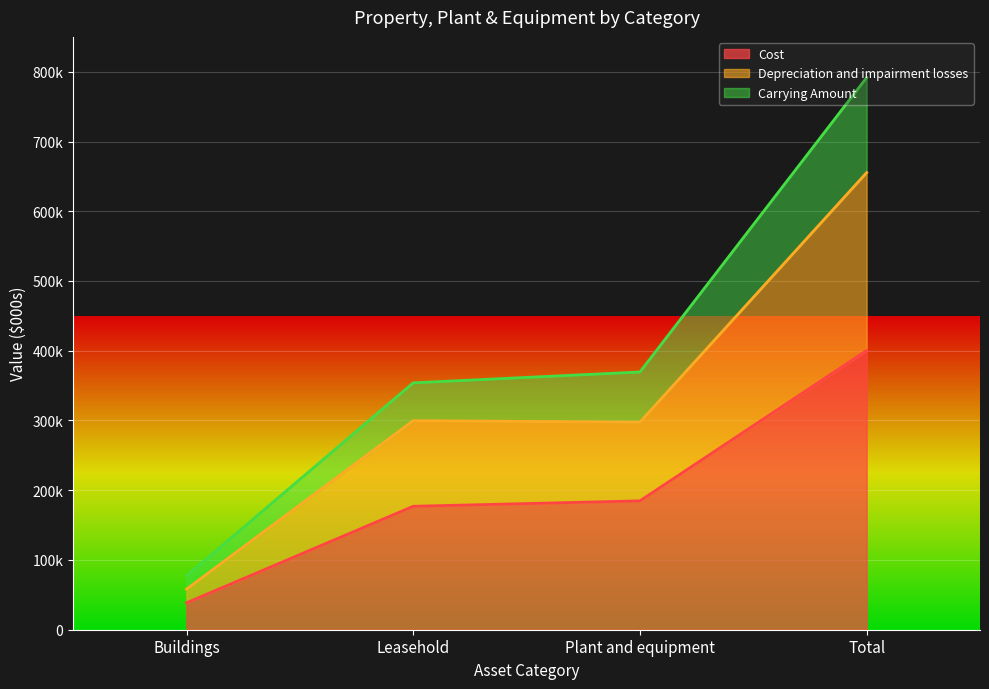

What value does the Cost series have at Buildings, to the nearest 50?

38600